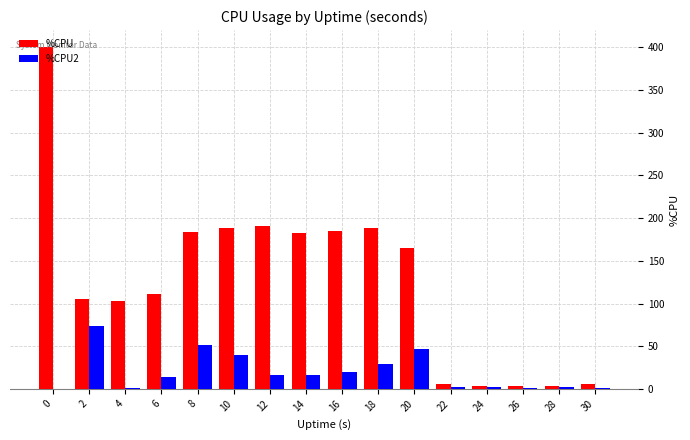

What is the highest value of the %CPU2 series?

73.2